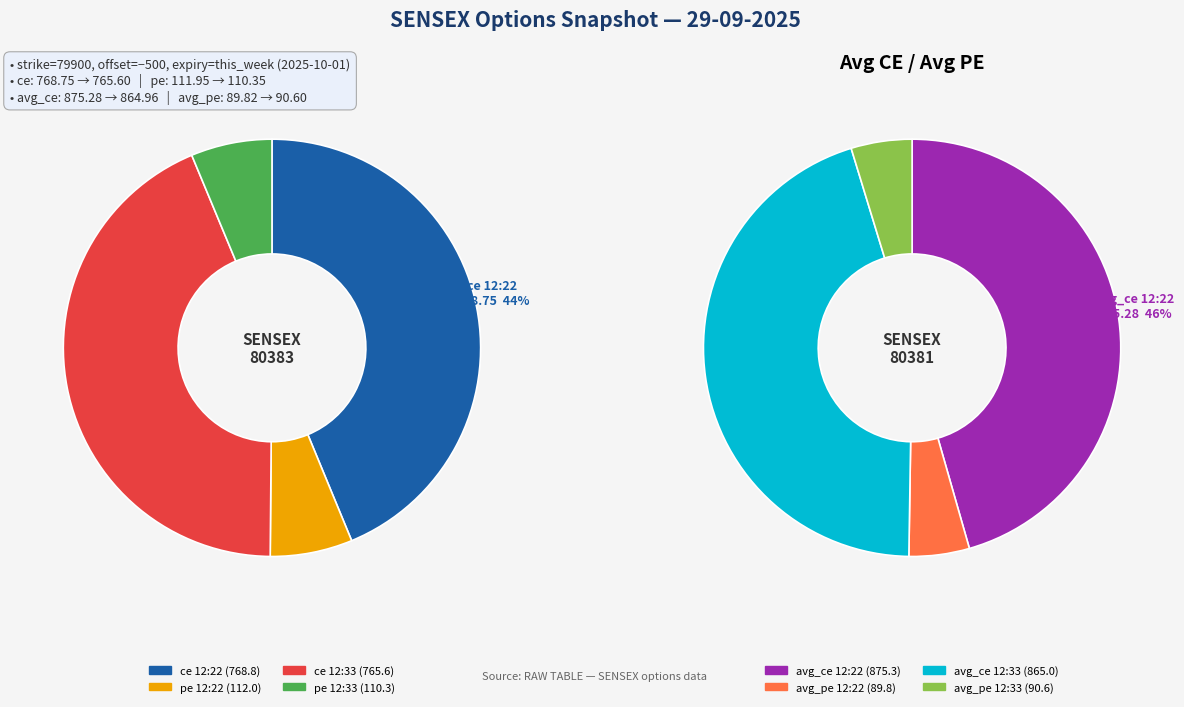

What percentage is the 29-09-2025 12:33:30 slice, to the nearest percent?

50%